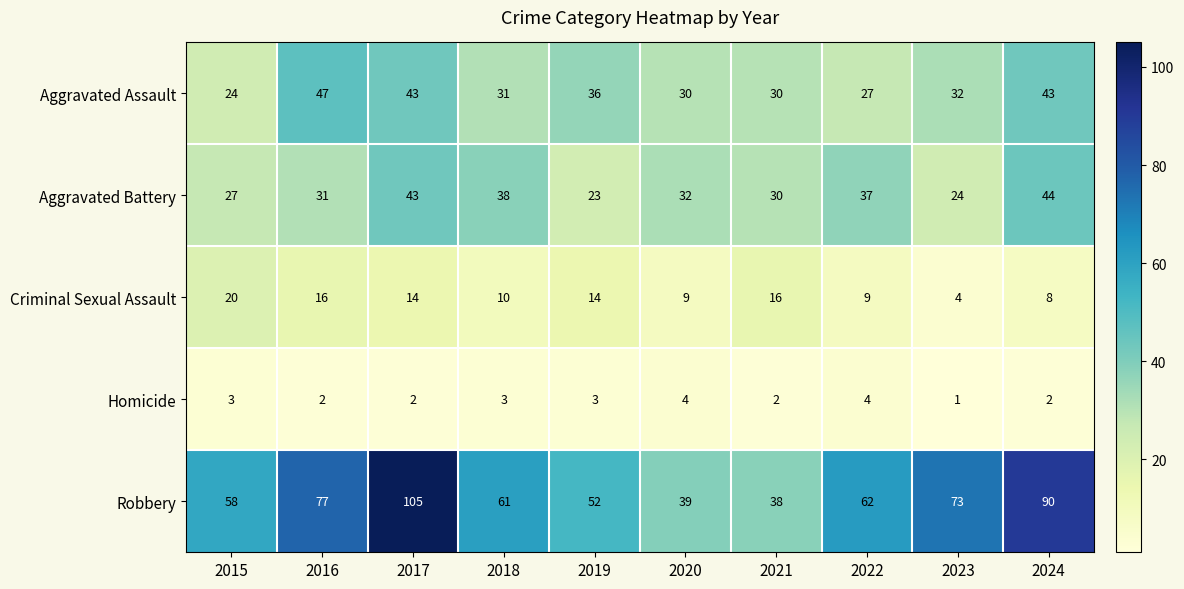

How many values in the Robbery series are below 62?

5